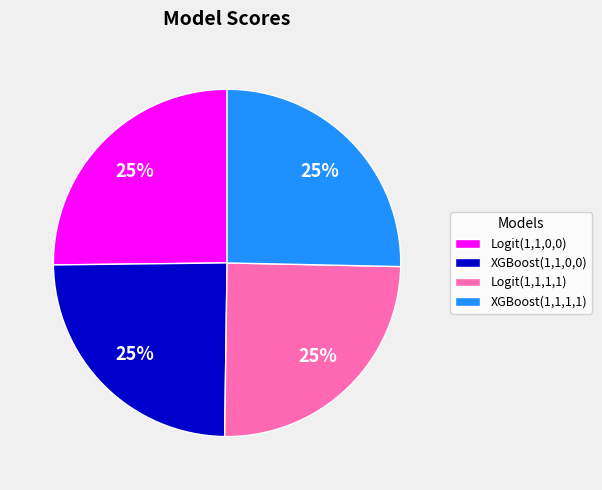

To the nearest percent, what is the combined percentage of Logit(1,1,0,0) and Logit(1,1,1,1)?

50%